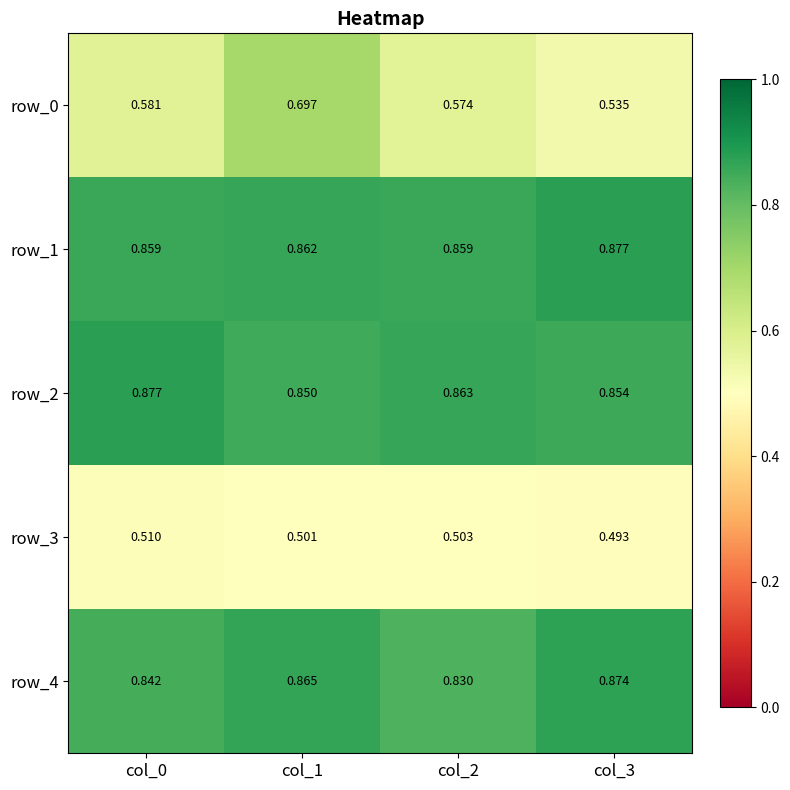

What is the total value across all series at col_3?

3.6